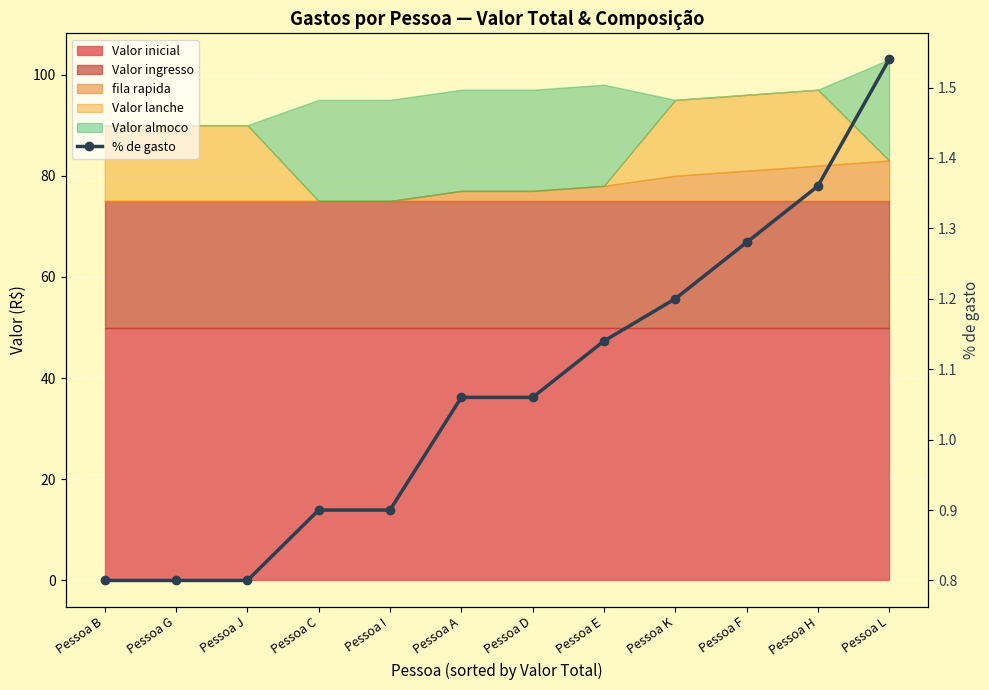

What is the ratio of the value at Pessoa G to the value at Pessoa E?

0.7